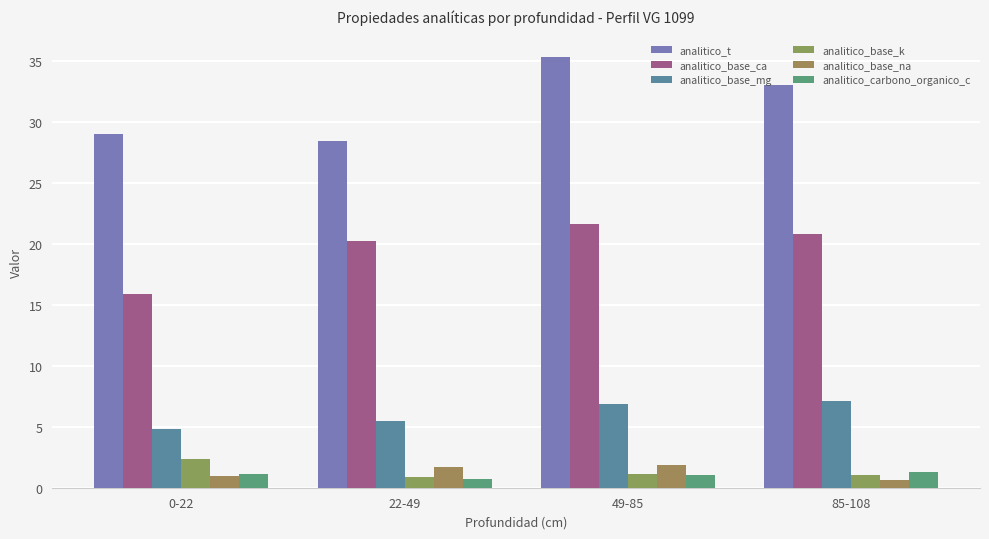

The value of analitico_base_na at 0-22 is 1.4. True or false?

False